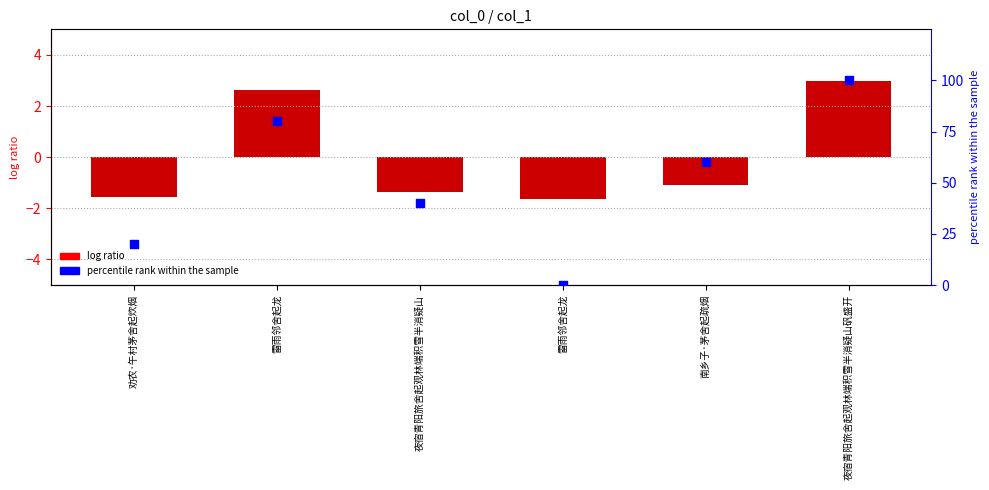

Which series reaches the minimum Y coordinate?

log ratio